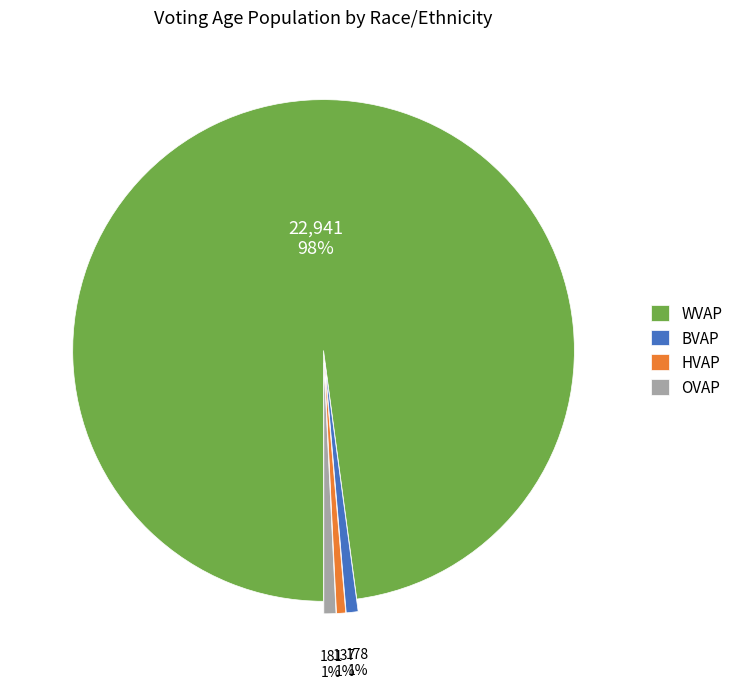

To the nearest percent, what is the average slice percentage?

25%